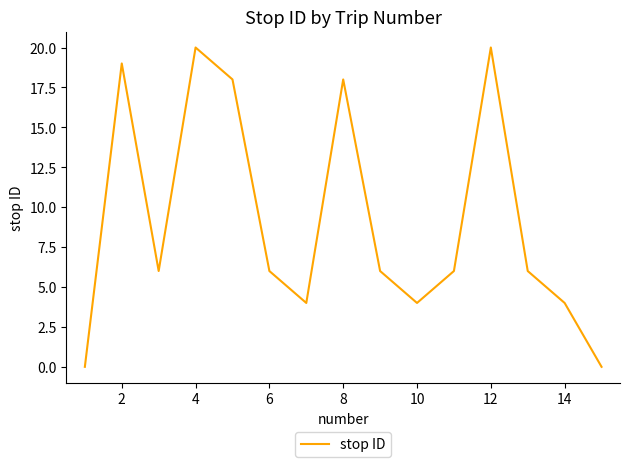

What is the greatest value displayed?

20